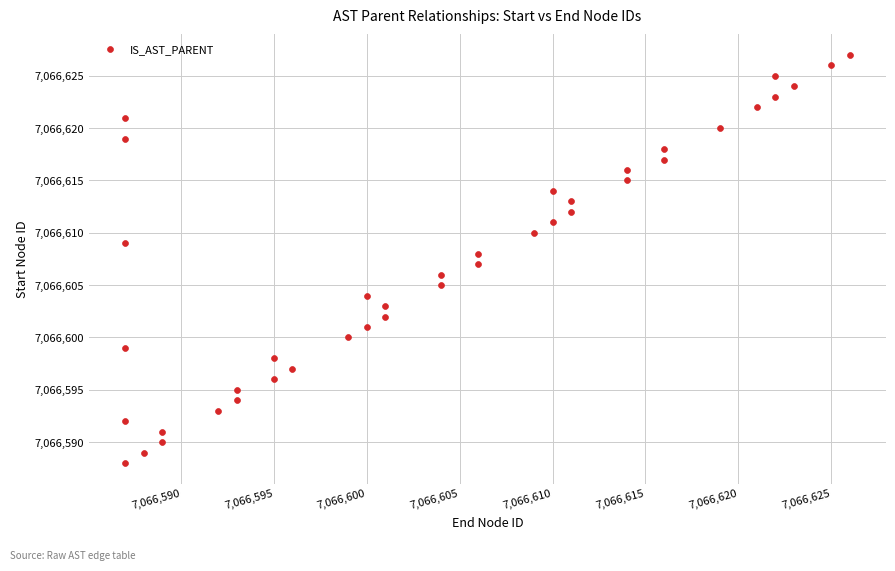

What is the range of X values (max minus min)?

39